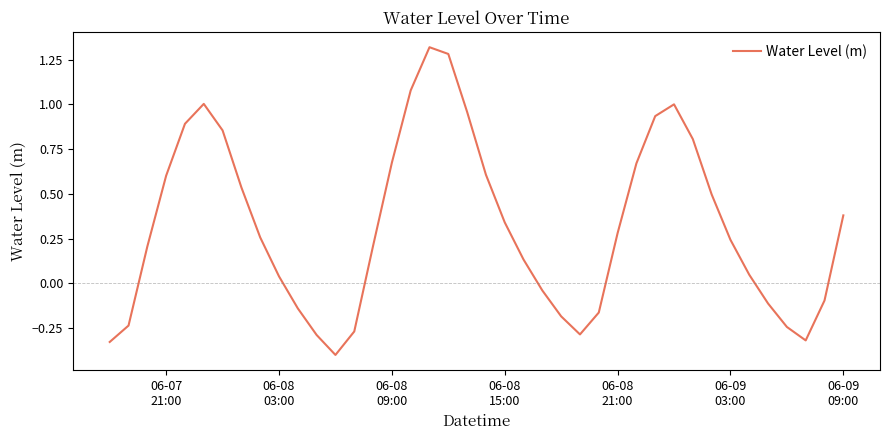

What is the smallest value displayed?

-0.4